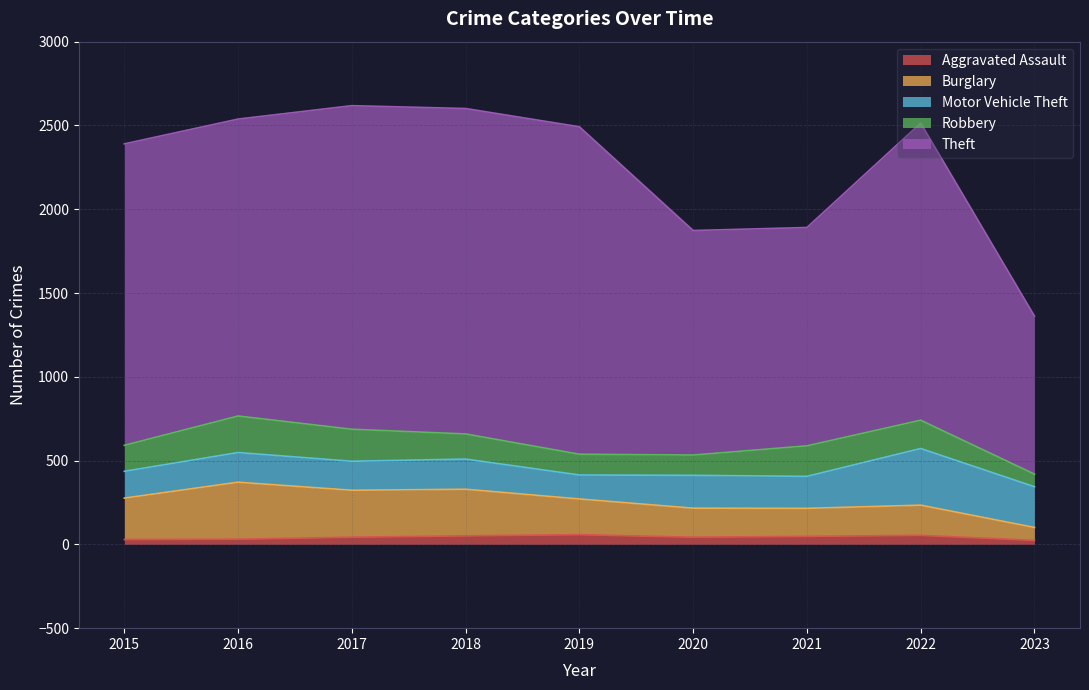

What is the difference between the Burglary values at 2023 and 2020?

115